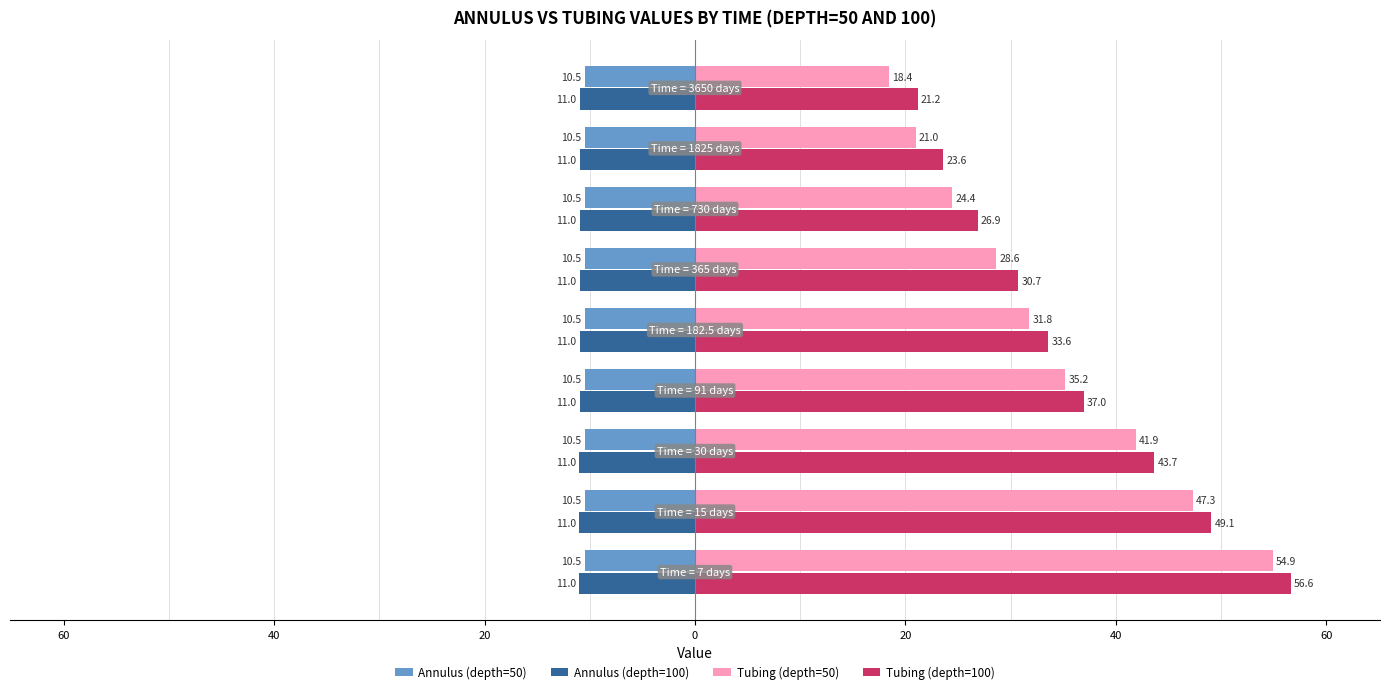

What are all the series names shown in the legend?

Annulus (depth=50), Annulus (depth=100), Tubing (depth=50), Tubing (depth=100)